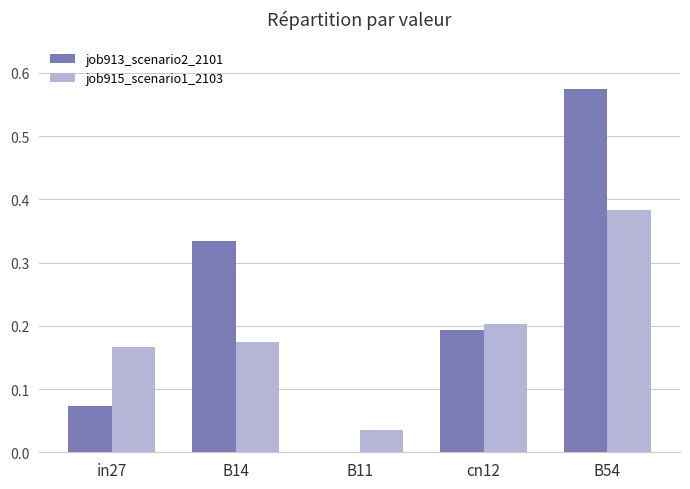

At which label does job913_scenario2_2101 reach its peak?

B54